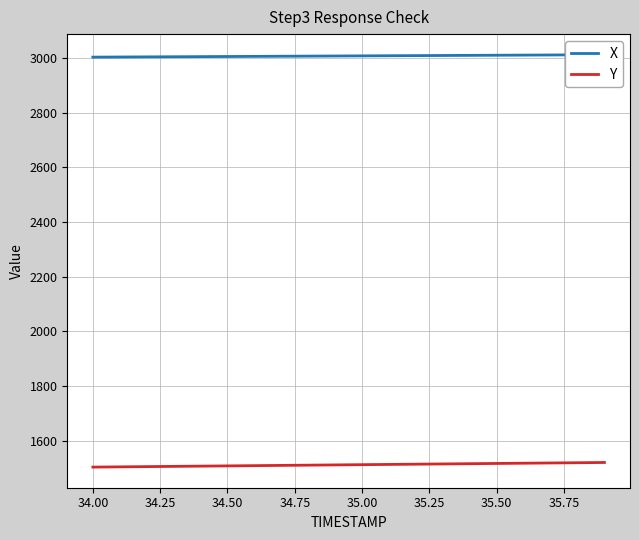

What is the highest value of the Y series?

1519.7